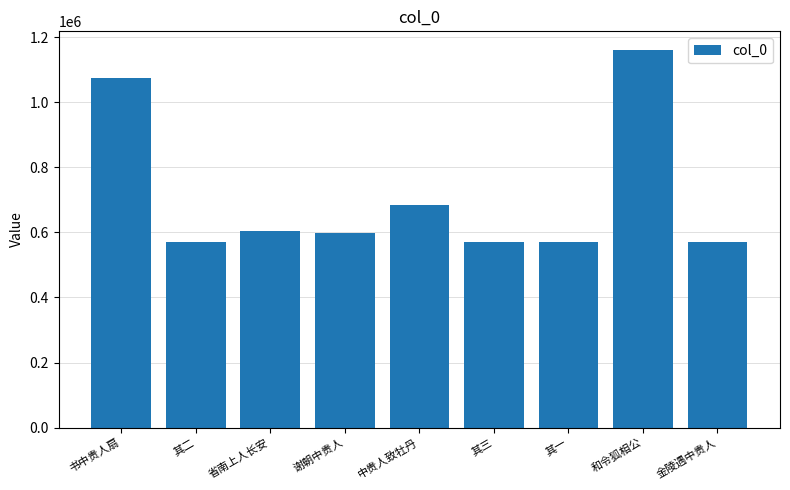

What is the sum of all values?

6402021